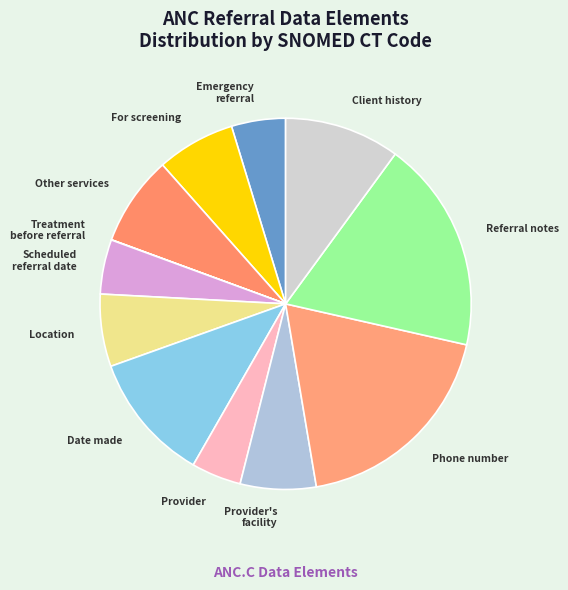

Count the number of slices in the pie.

12